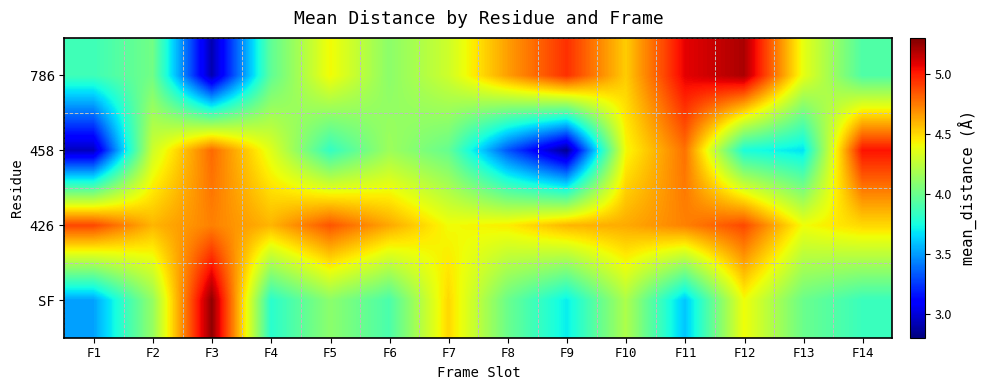

Reading left to right, extract all data points from this chart.

786: F1=3.9	F2=4.0	F3=2.9	F4=4.0	F5=4.4	F6=4.1	F7=4.3	F8=4.7	F9=4.9	F10=4.5	F11=5.1	F12=5.2	F13=4.4	F14=3.9
458: F1=2.9	F2=4.3	F3=4.8	F4=4.4	F5=3.8	F6=4.2	F7=4.0	F8=3.3	F9=2.8	F10=4.4	F11=4.8	F12=3.8	F13=3.7	F14=5.0
426: F1=4.9	F2=4.6	F3=4.7	F4=4.6	F5=4.8	F6=4.6	F7=4.4	F8=4.4	F9=4.6	F10=4.6	F11=4.7	F12=4.9	F13=4.4	F14=4.5
SF: F1=3.5	F2=4.1	F3=5.3	F4=3.8	F5=4.1	F6=3.9	F7=4.5	F8=4.0	F9=3.7	F10=4.2	F11=3.6	F12=4.4	F13=4.0	F14=3.9